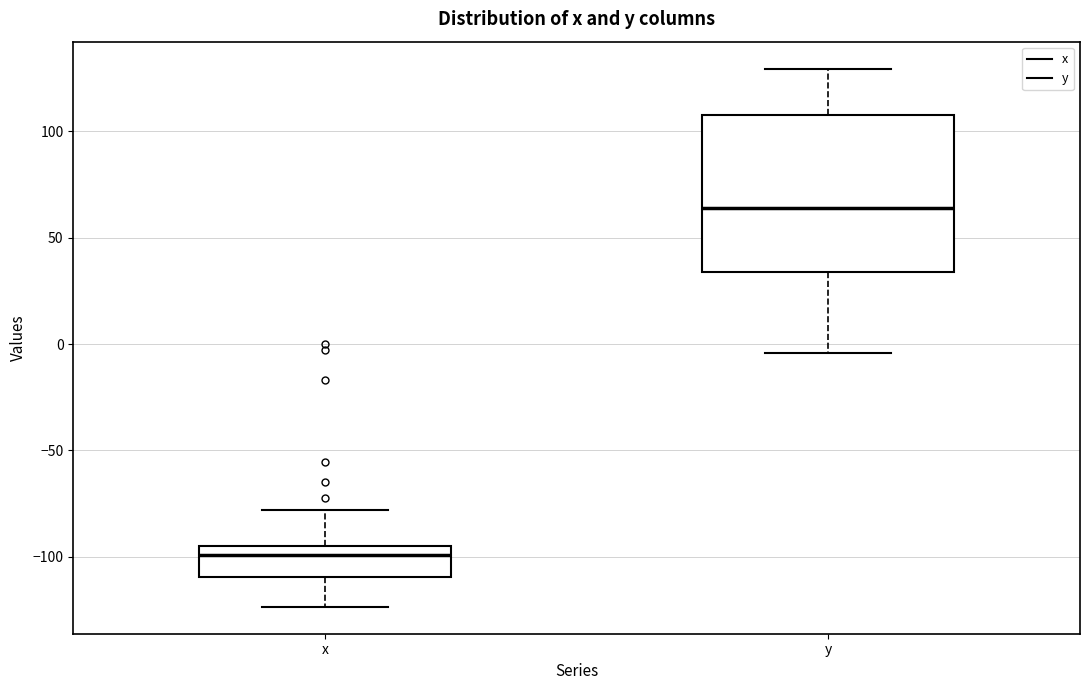

Which box is the tallest, from its lower edge to its upper edge?

y